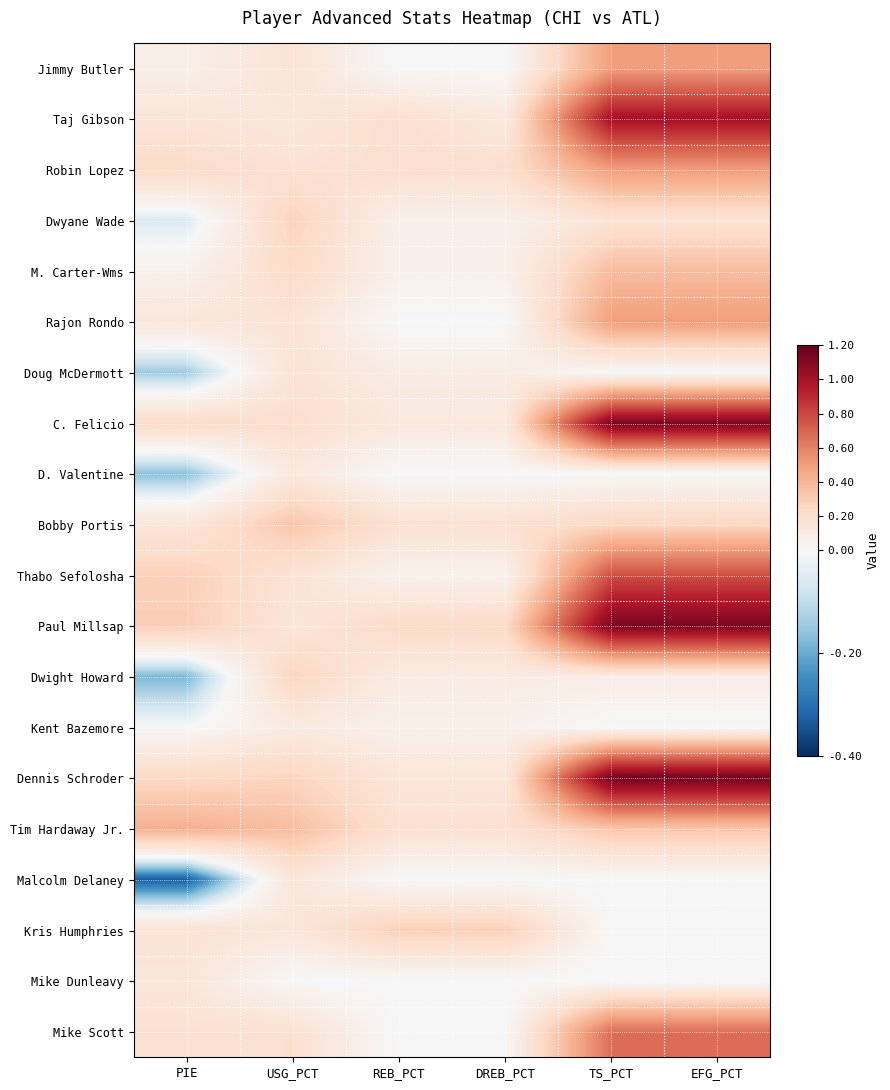

Reading left to right, what are all the values shown in this chart?

Jimmy Butler: PIE=0.1	USG_PCT=0.2	REB_PCT=0.0	DREB_PCT=0.0	TS_PCT=0.5	EFG_PCT=0.5
Taj Gibson: PIE=0.2	USG_PCT=0.1	REB_PCT=0.2	DREB_PCT=0.1	TS_PCT=1.0	EFG_PCT=1.0
Robin Lopez: PIE=0.2	USG_PCT=0.2	REB_PCT=0.2	DREB_PCT=0.2	TS_PCT=0.5	EFG_PCT=0.5
Dwyane Wade: PIE=-0.1	USG_PCT=0.3	REB_PCT=0.1	DREB_PCT=0.1	TS_PCT=0.2	EFG_PCT=0.2
M. Carter-Wms: PIE=0.1	USG_PCT=0.2	REB_PCT=0.1	DREB_PCT=0.1	TS_PCT=0.4	EFG_PCT=0.4
Rajon Rondo: PIE=0.1	USG_PCT=0.2	REB_PCT=0.0	DREB_PCT=0.0	TS_PCT=0.5	EFG_PCT=0.5
Doug McDermott: PIE=-0.1	USG_PCT=0.2	REB_PCT=0.1	DREB_PCT=0.1	TS_PCT=0.0	EFG_PCT=0.0
C. Felicio: PIE=0.2	USG_PCT=0.2	REB_PCT=0.1	DREB_PCT=0.1	TS_PCT=1.1	EFG_PCT=1.1
D. Valentine: PIE=-0.2	USG_PCT=0.1	REB_PCT=0.0	DREB_PCT=0.0	TS_PCT=0.0	EFG_PCT=0.0
Bobby Portis: PIE=0.1	USG_PCT=0.3	REB_PCT=0.2	DREB_PCT=0.2	TS_PCT=0.2	EFG_PCT=0.2
Thabo Sefolosha: PIE=0.3	USG_PCT=0.2	REB_PCT=0.0	DREB_PCT=0.0	TS_PCT=0.8	EFG_PCT=0.8
Paul Millsap: PIE=0.3	USG_PCT=0.1	REB_PCT=0.2	DREB_PCT=0.2	TS_PCT=1.1	EFG_PCT=1.1
Dwight Howard: PIE=-0.2	USG_PCT=0.3	REB_PCT=0.1	DREB_PCT=0.1	TS_PCT=0.1	EFG_PCT=0.1
Kent Bazemore: PIE=0.0	USG_PCT=0.1	REB_PCT=0.1	DREB_PCT=0.1	TS_PCT=0.0	EFG_PCT=0.0
Dennis Schroder: PIE=0.2	USG_PCT=0.3	REB_PCT=0.1	DREB_PCT=0.1	TS_PCT=1.2	EFG_PCT=1.2
Tim Hardaway Jr.: PIE=0.4	USG_PCT=0.4	REB_PCT=0.2	DREB_PCT=0.2	TS_PCT=0.3	EFG_PCT=0.3
Malcolm Delaney: PIE=-0.3	USG_PCT=0.1	REB_PCT=0.0	DREB_PCT=0.0	TS_PCT=0.0	EFG_PCT=0.0
Kris Humphries: PIE=0.2	USG_PCT=0.1	REB_PCT=0.3	DREB_PCT=0.3	TS_PCT=0.0	EFG_PCT=0.0
Mike Dunleavy: PIE=0.1	USG_PCT=0.0	REB_PCT=0.0	DREB_PCT=0.0	TS_PCT=0.0	EFG_PCT=0.0
Mike Scott: PIE=0.2	USG_PCT=0.2	REB_PCT=0.0	DREB_PCT=0.0	TS_PCT=0.7	EFG_PCT=0.7